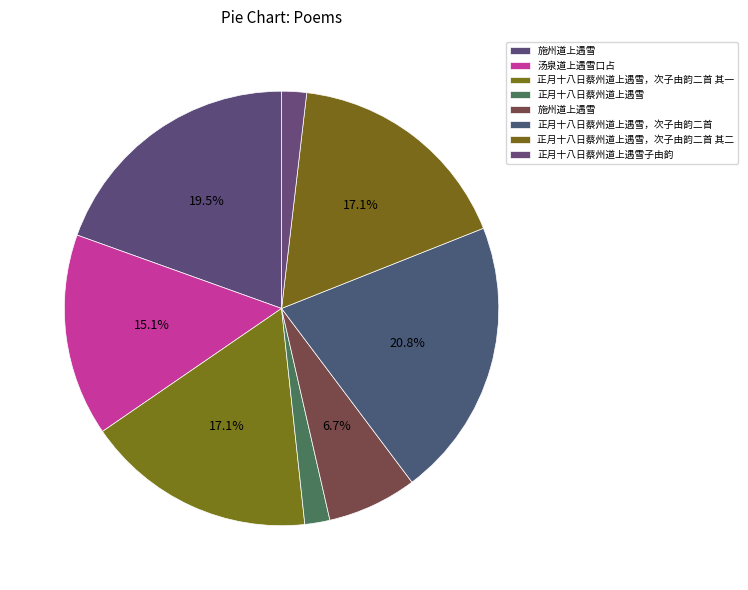

Count the number of slices in the pie.

8